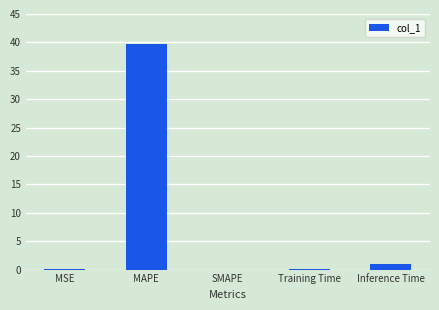

The chart shows a value of 0.0 at SMAPE. True or false?

True